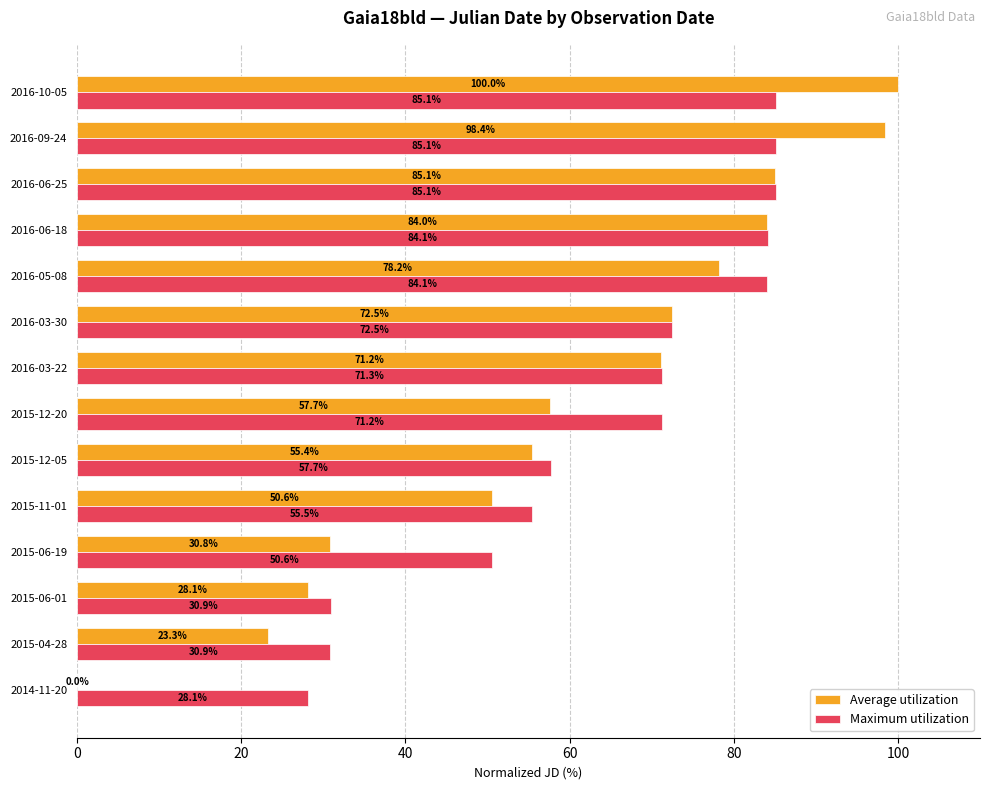

Between 2016-05-08 and 2016-06-18, which series saw the biggest shift?

Average utilization